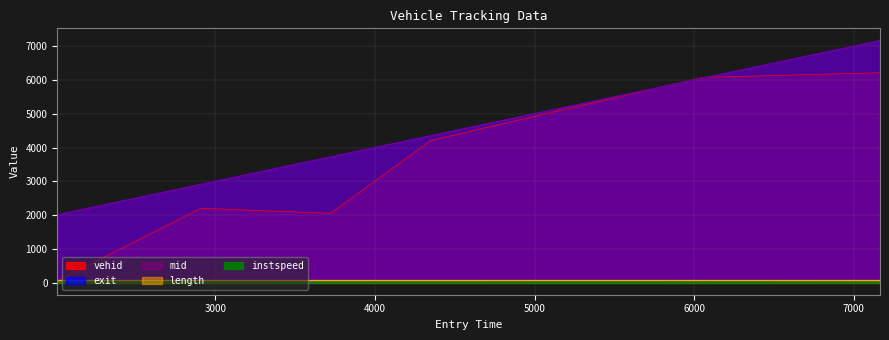

How many values in the instspeed series are below 11?

1